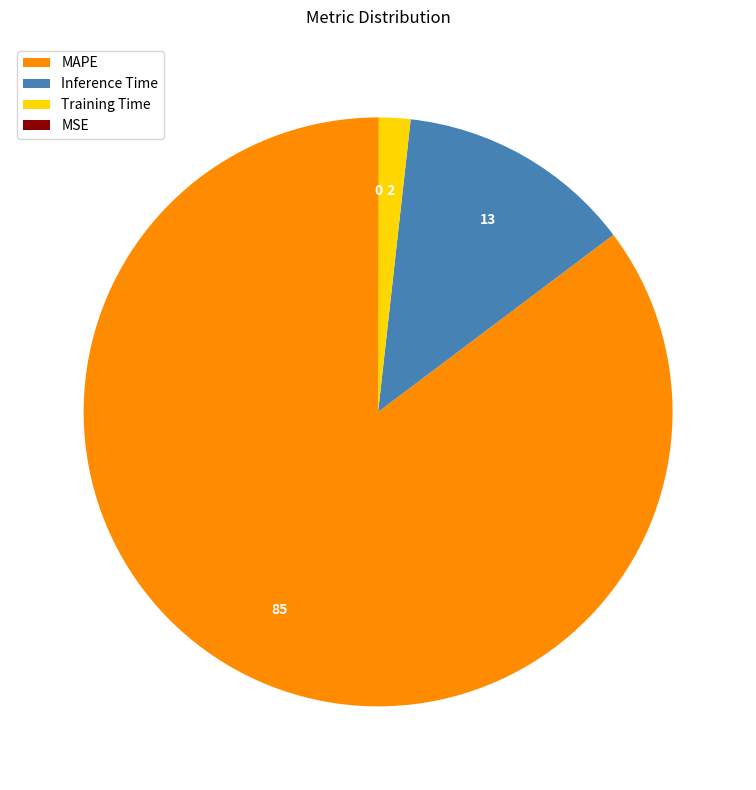

The Inference Time slice represents 1% of the pie. True or false?

False